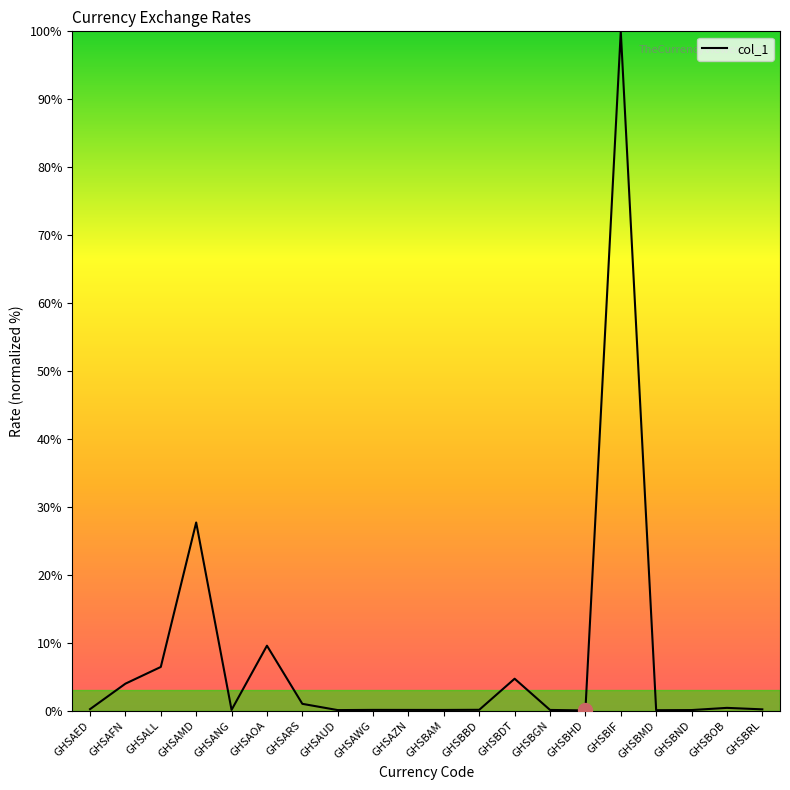

What is the change in value from GHSAZN to GHSBIF?

+99.9